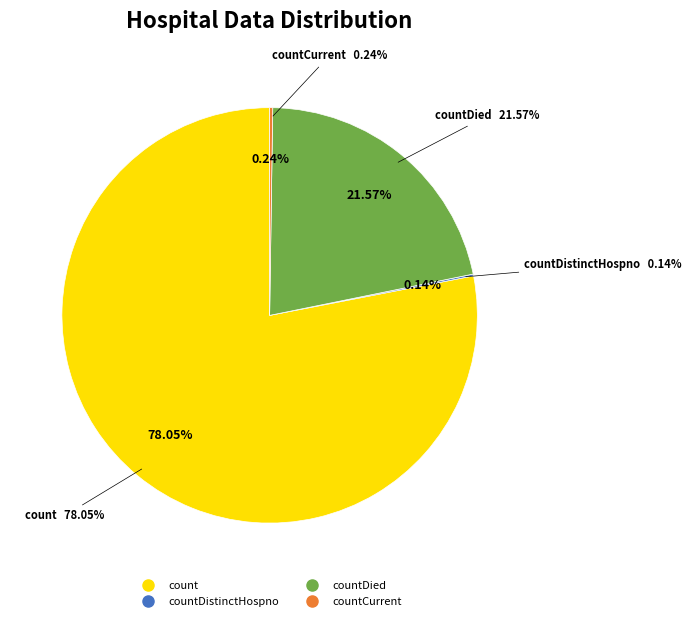

Is it true that count is 83% of the pie?

False